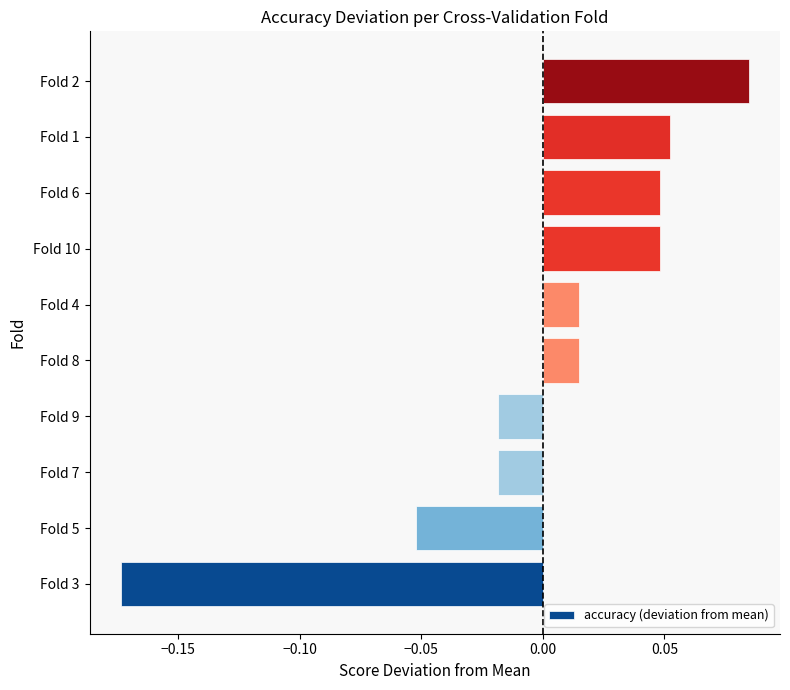

Which has a higher value, Fold 1 or Fold 8?

Fold 1